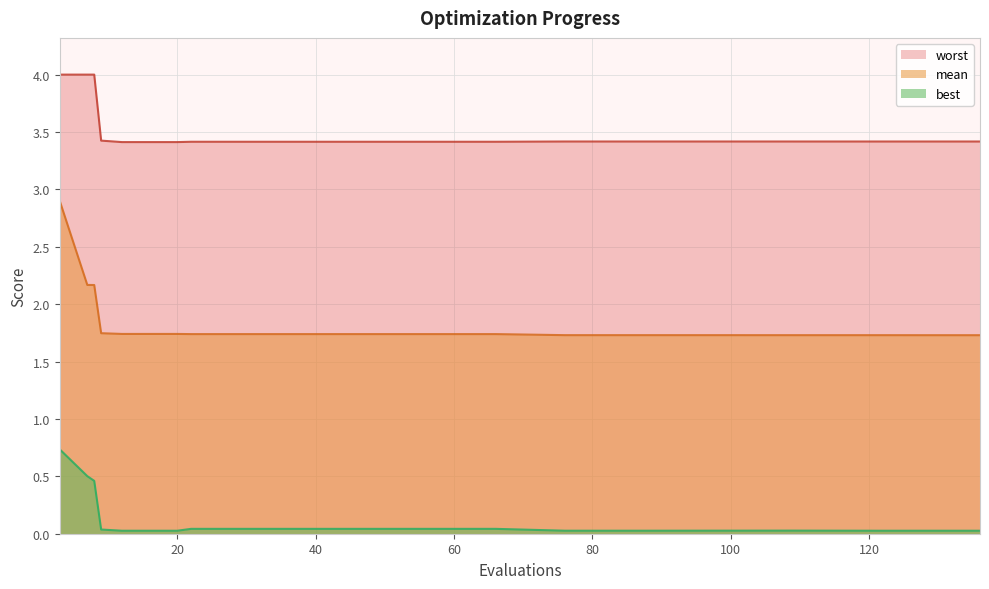

True or false: worst and best cross at least once.

False